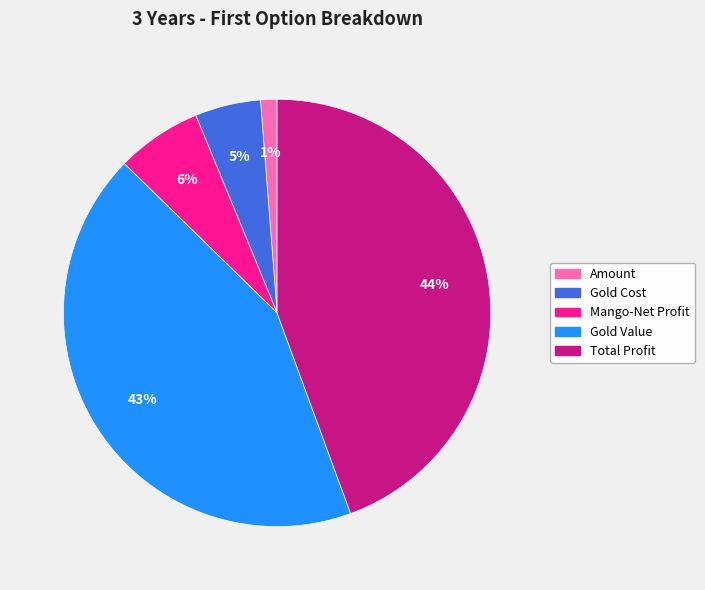

How many segments does this pie chart have?

5